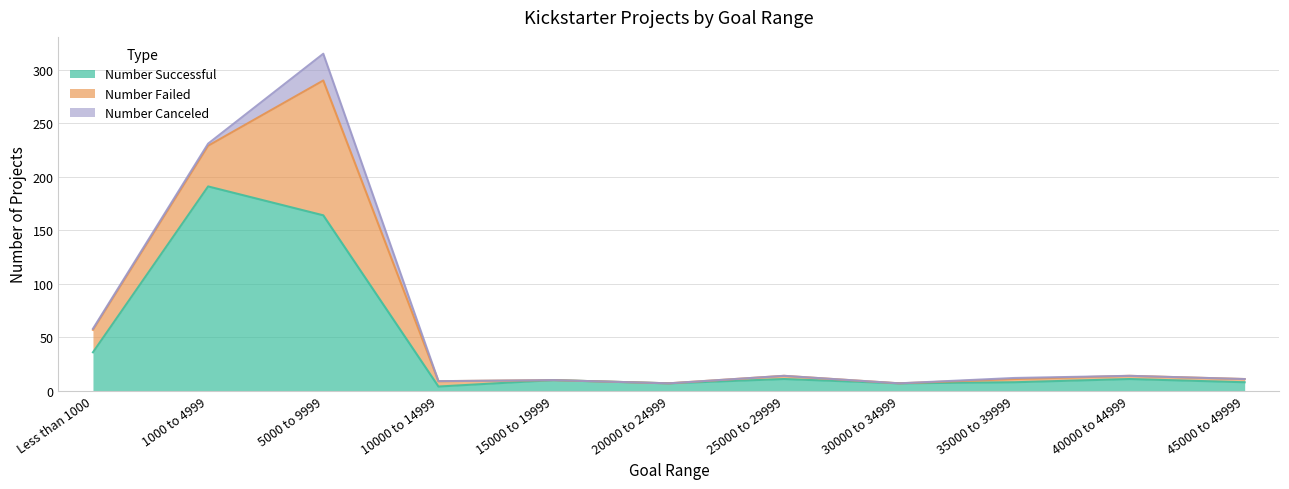

What is the highest value of the Number Successful series?

191